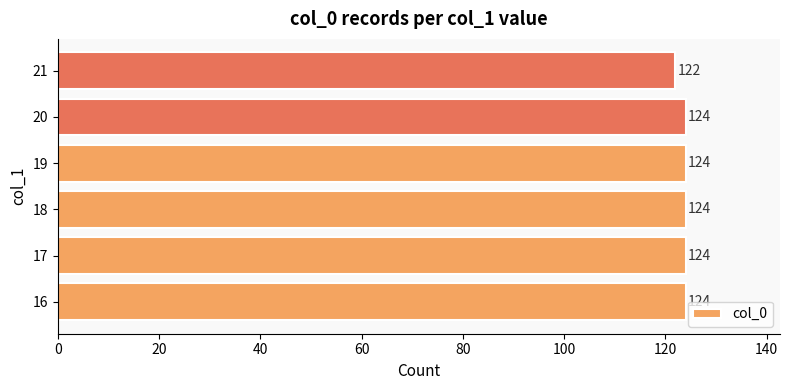

Does the chart contain stacked bars?

No